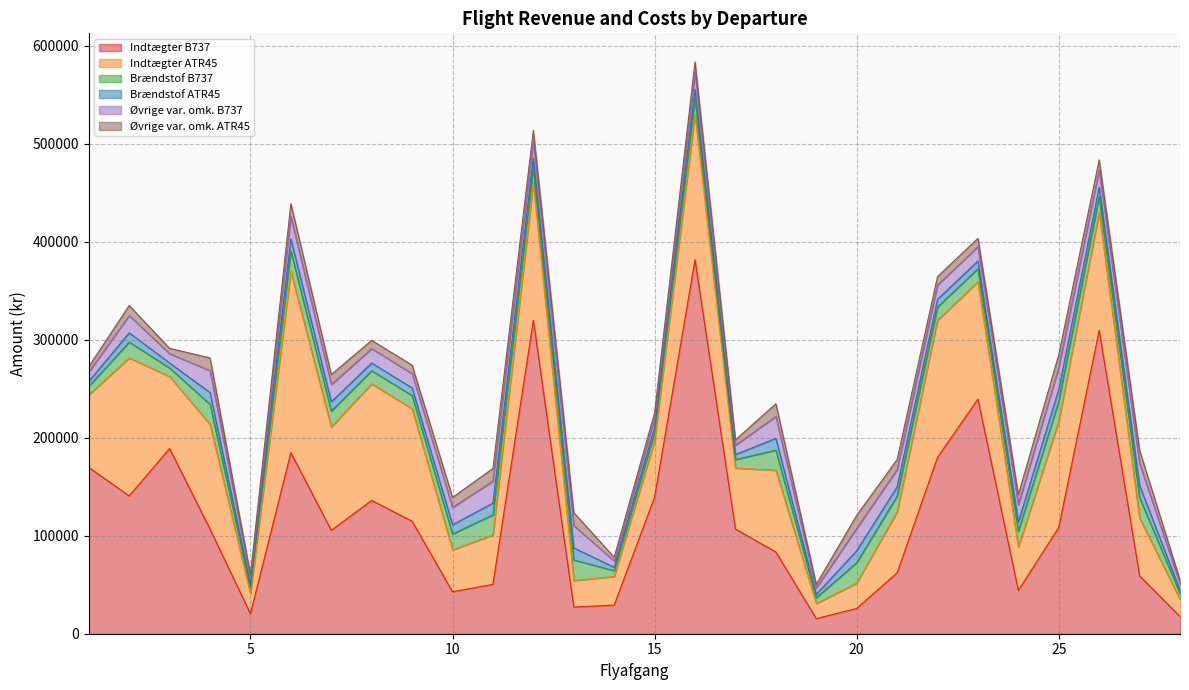

True or false: Øvrige var. omk. B737 and Brændstof B737 intersect in this chart.

False